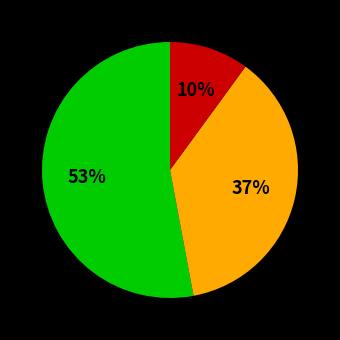

To the nearest percent, what is the difference between the largest and smallest slice percentages?

43%